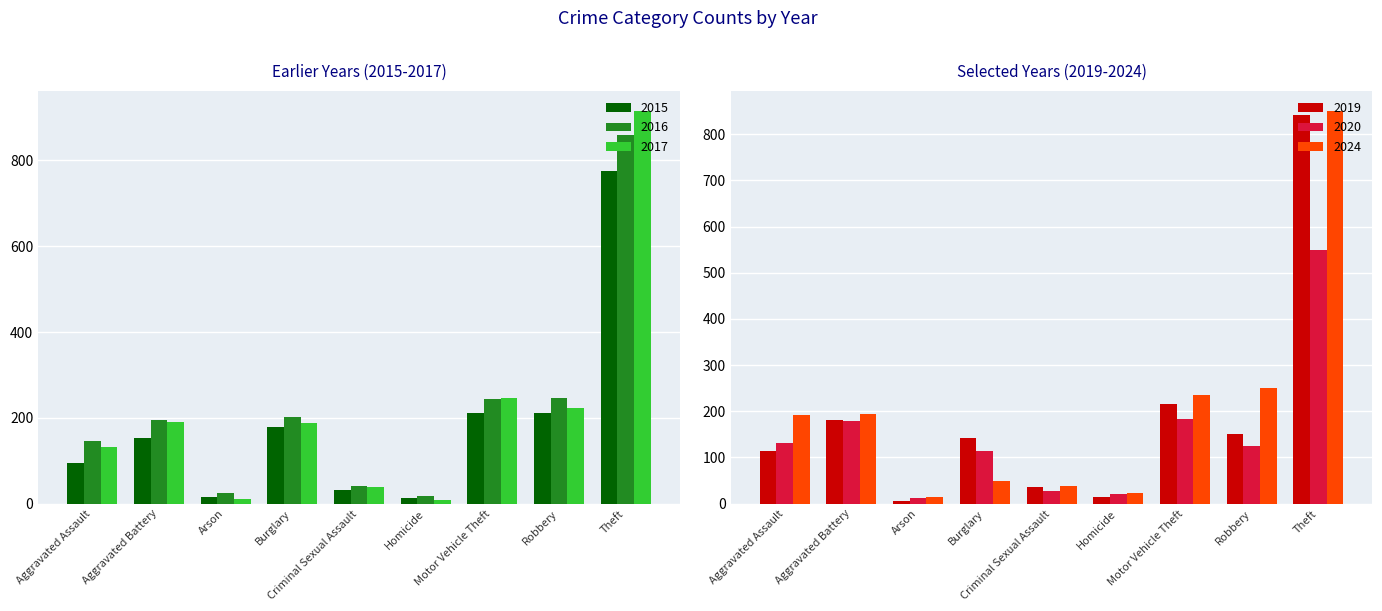

How many series are shown in this chart?

6